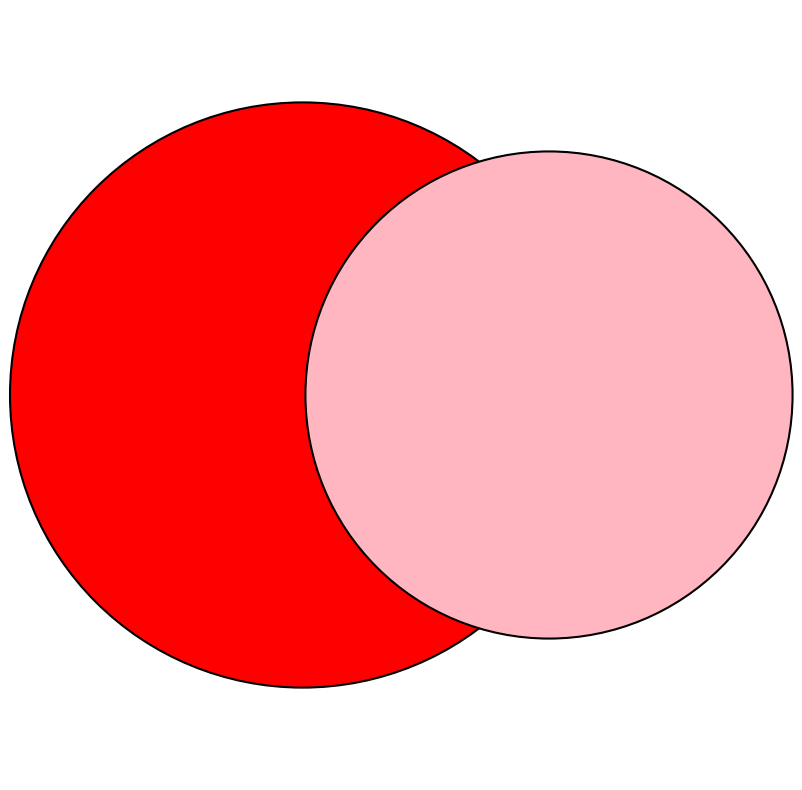

Approximately how many times larger is the value at Prosumers compared to Consumers?

0.7